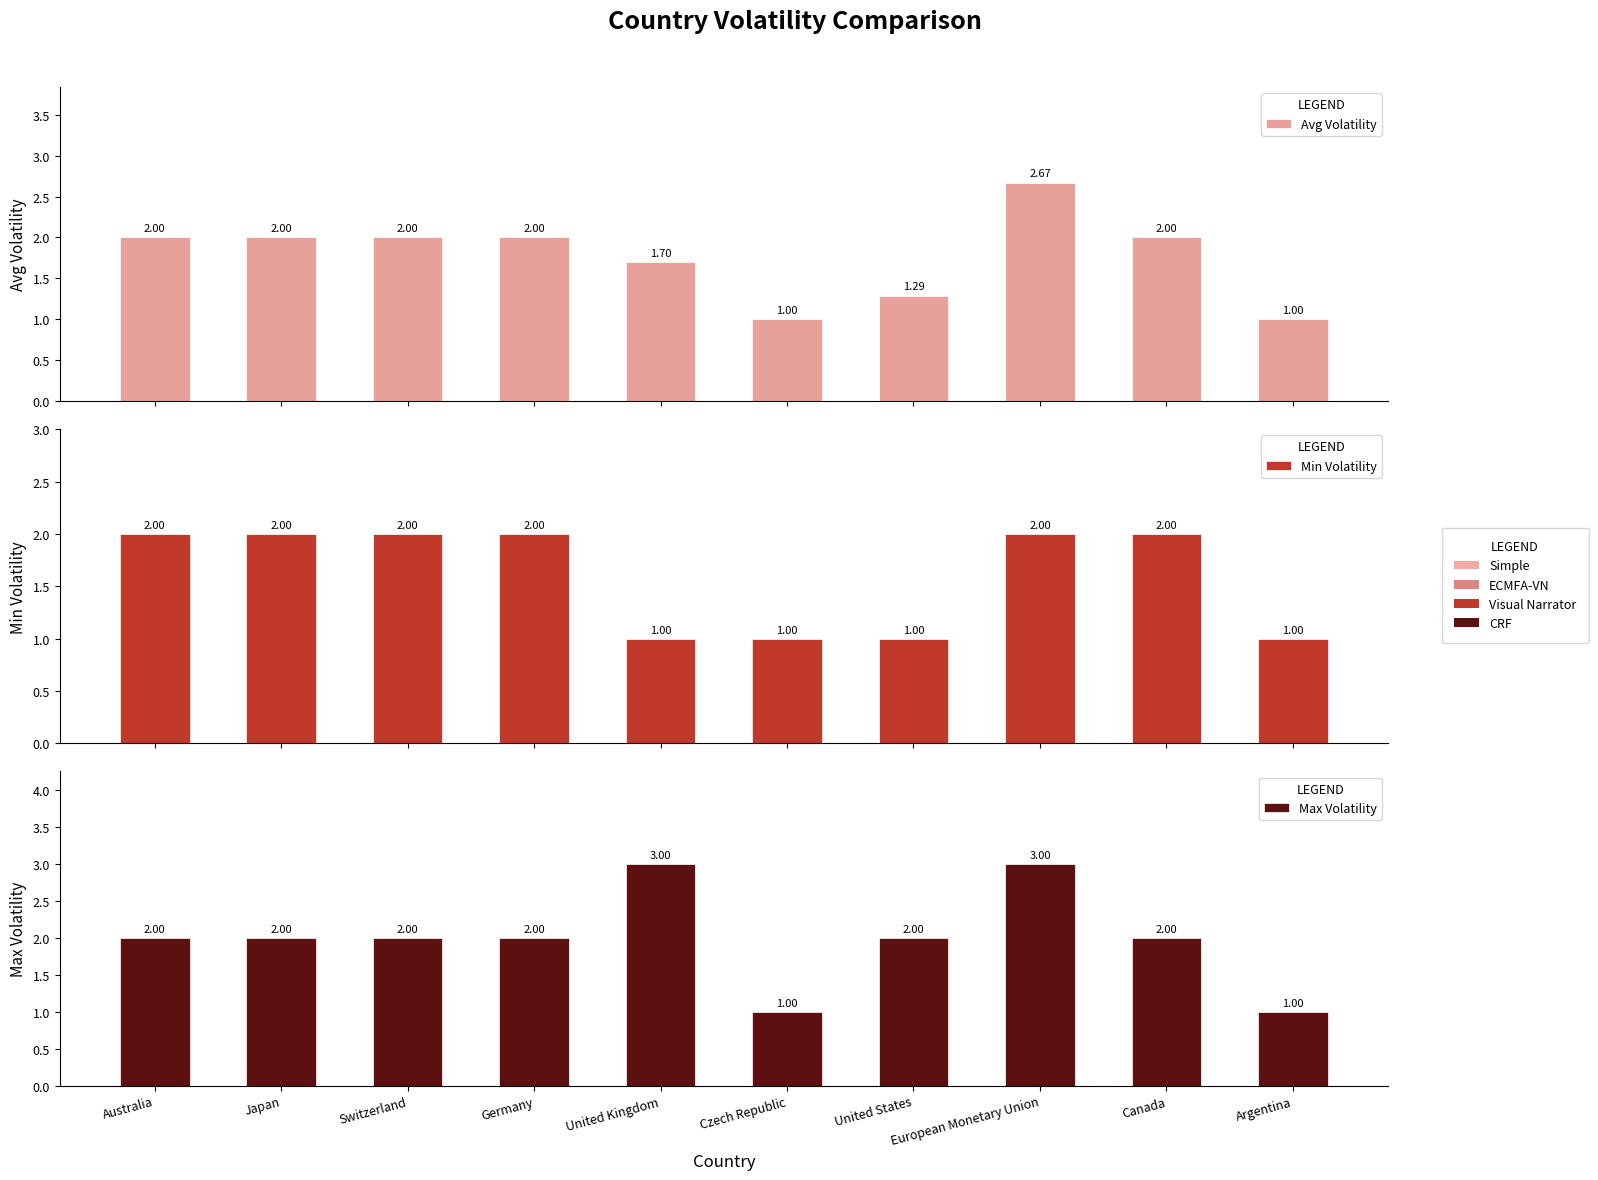

What is the highest value of the Avg Volatility series?

2.7